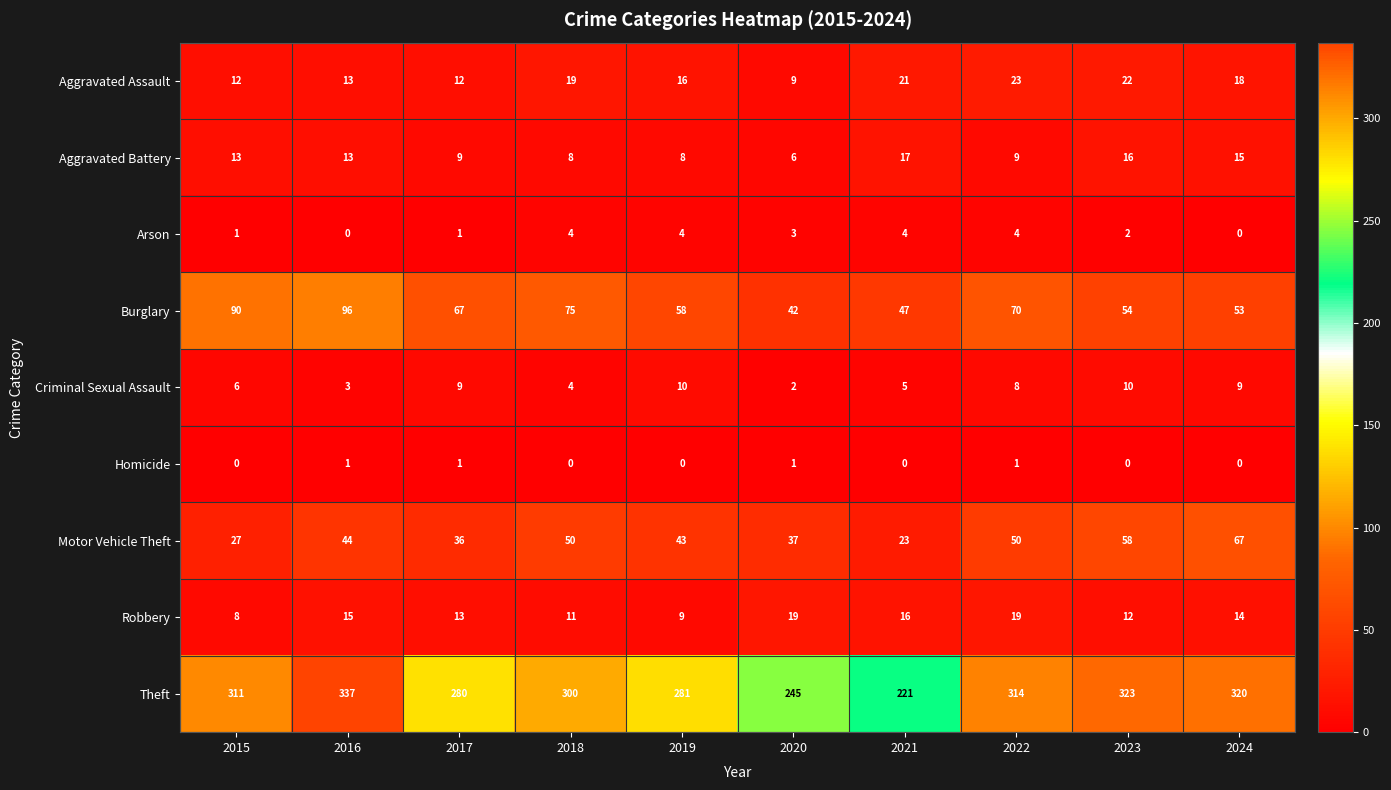

Is it true that Homicide equals 0 at 2024?

True